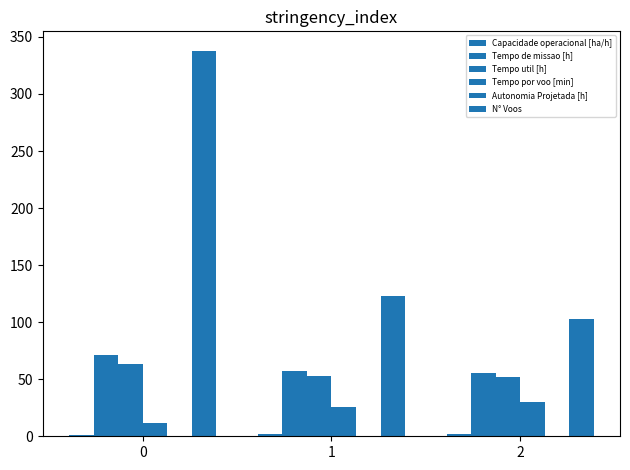

What is the difference between the maximum and minimum values in the Autonomia Projetada [h] series?

0.4